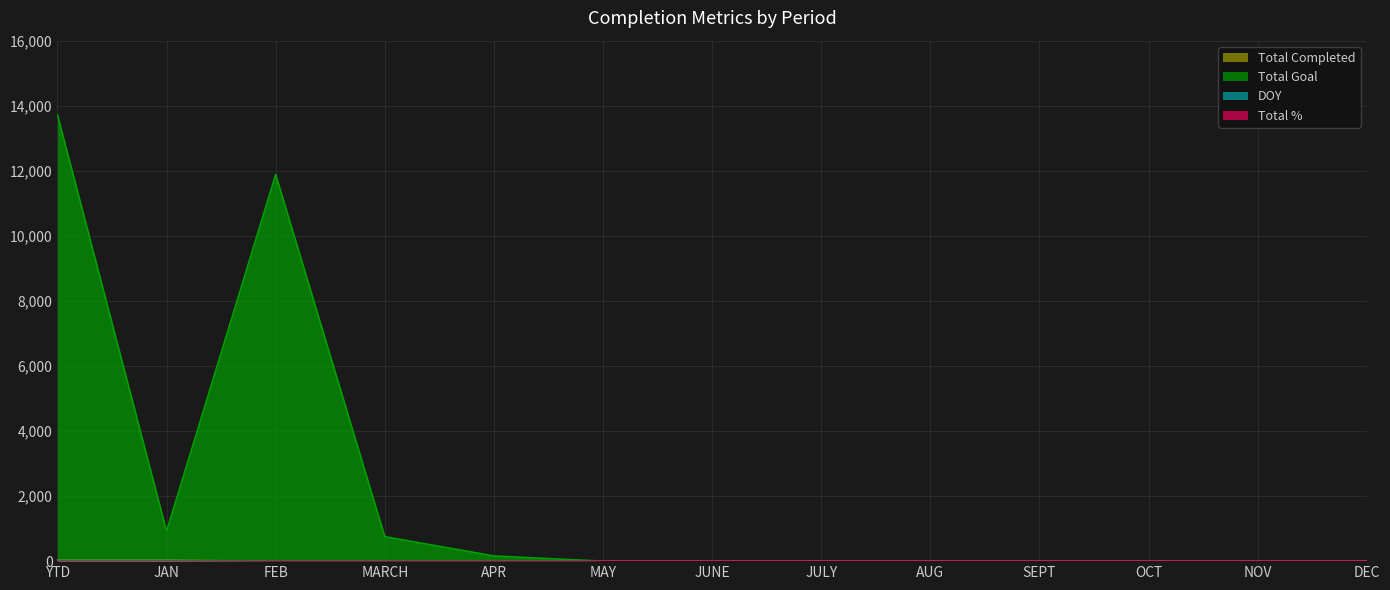

How many categories are shown in the chart?

13